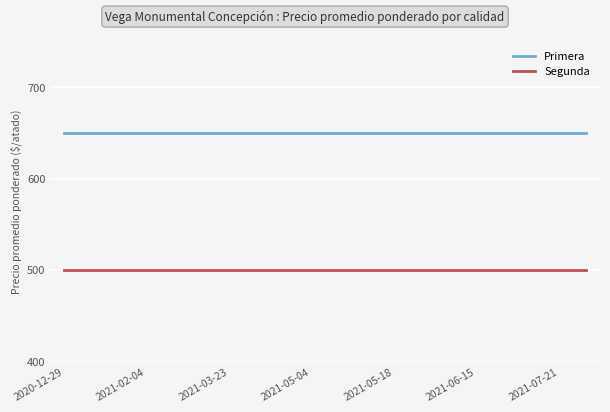

True or false: Segunda and Primera intersect in this chart.

False